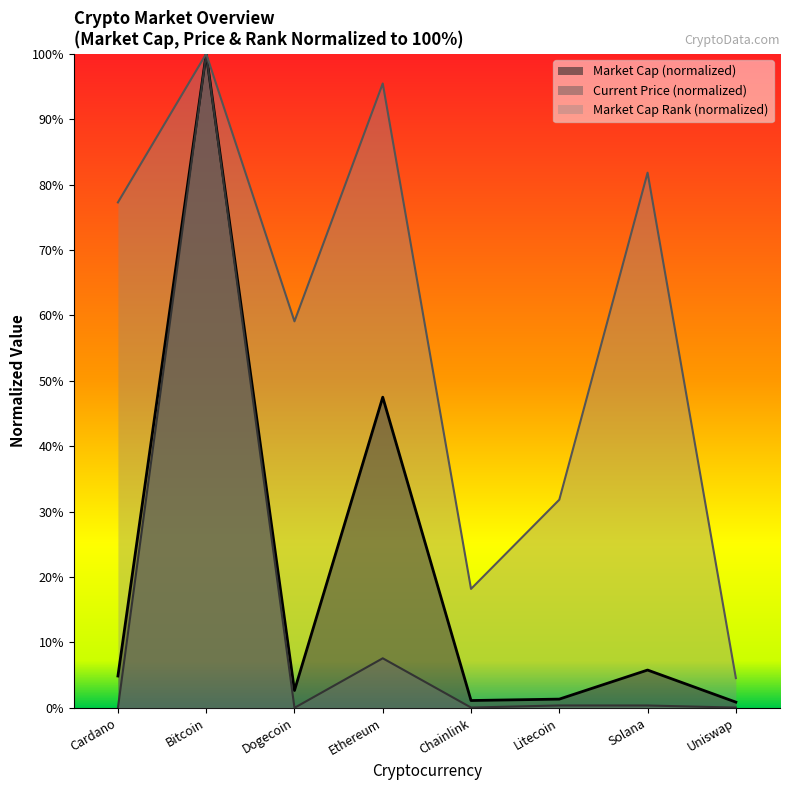

What is the maximum value shown in the chart?

100.0